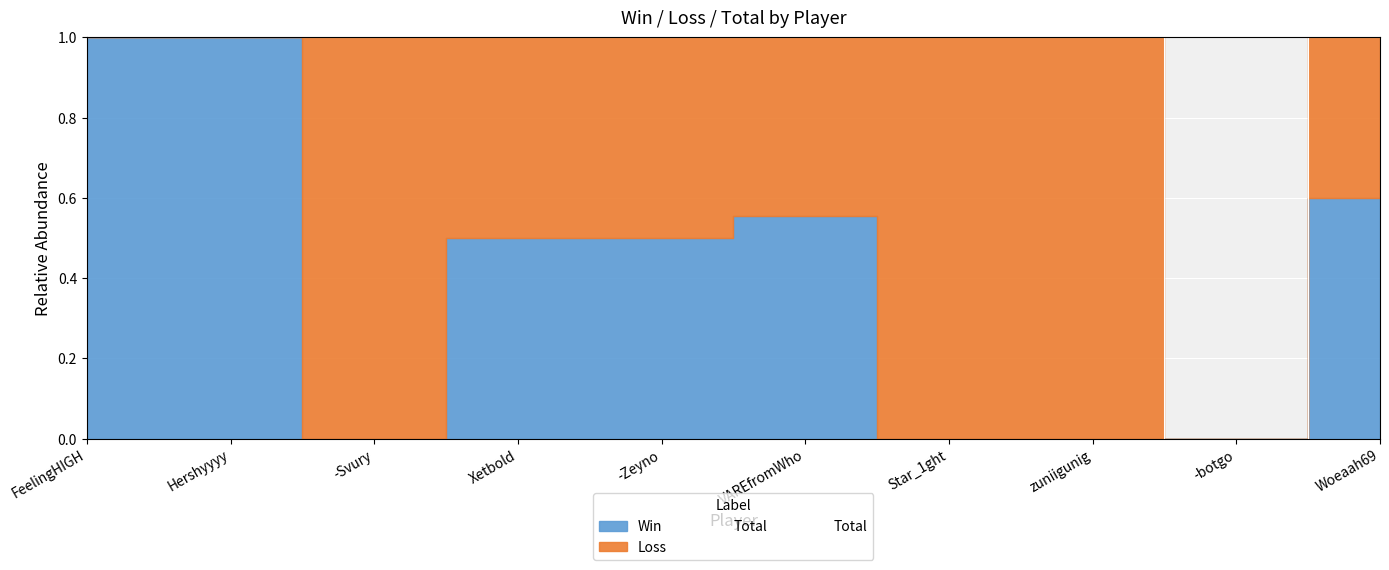

What position from the right is -botgo?

2